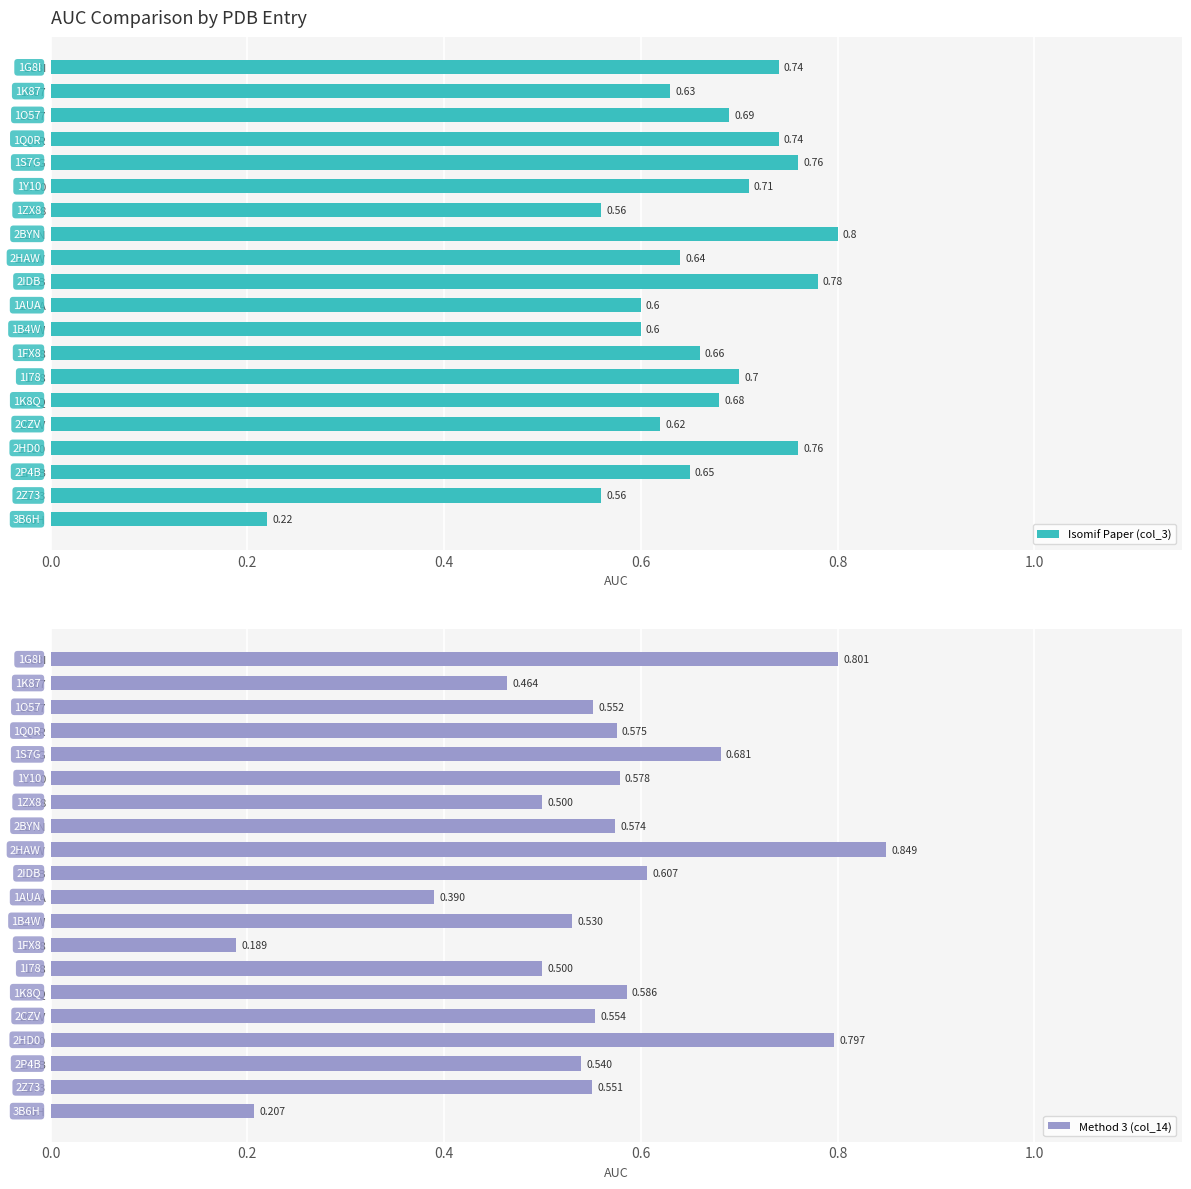

How many categories are shown in the chart?

20